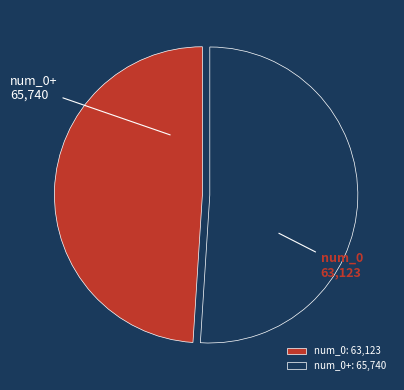

Which category accounts for the majority?

num_0+